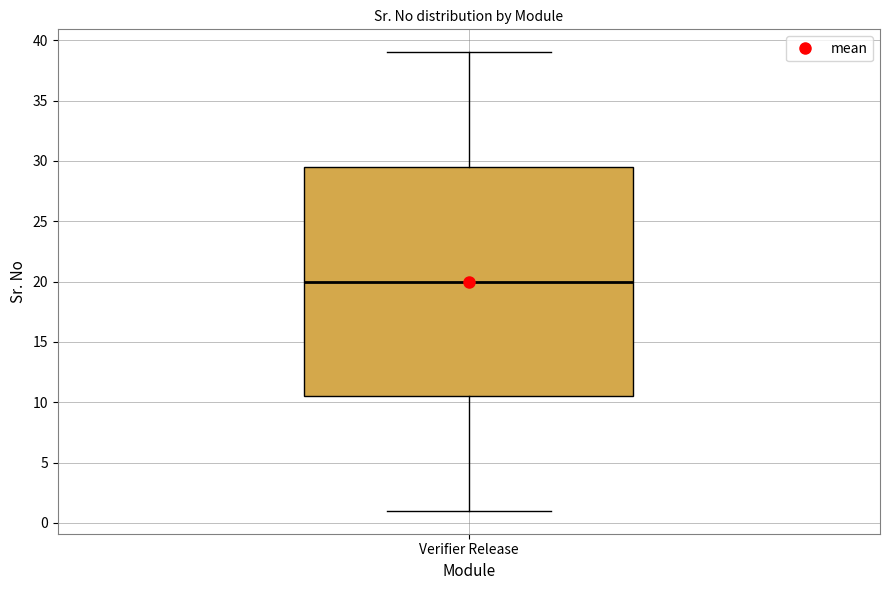

Where does the upper whisker of the box for Verifier Release end on the y-axis? The values are not printed on the chart, so give them approximately, as read against the axis.

39.0